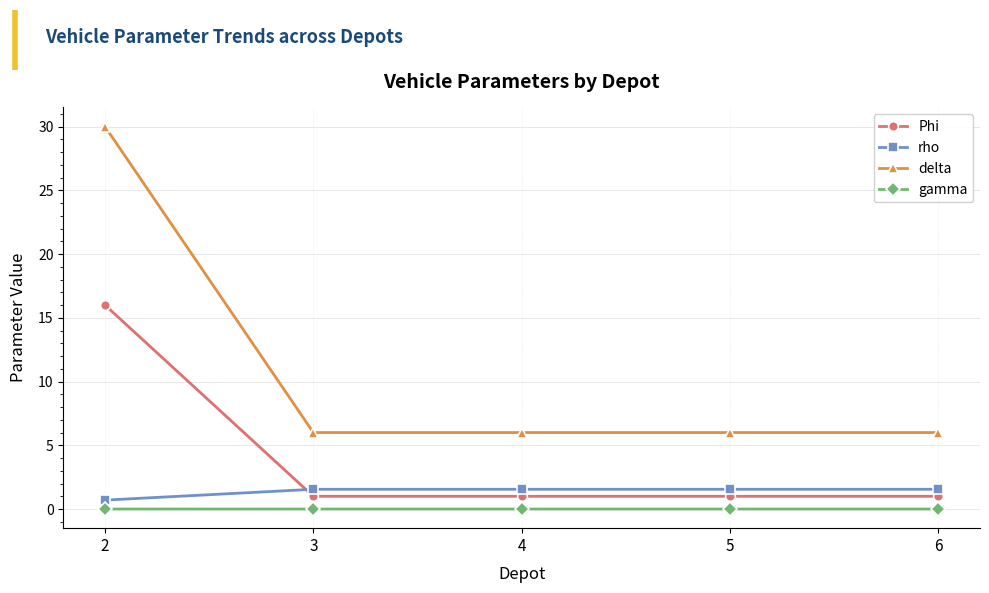

Which series has the widest spread of values?

delta